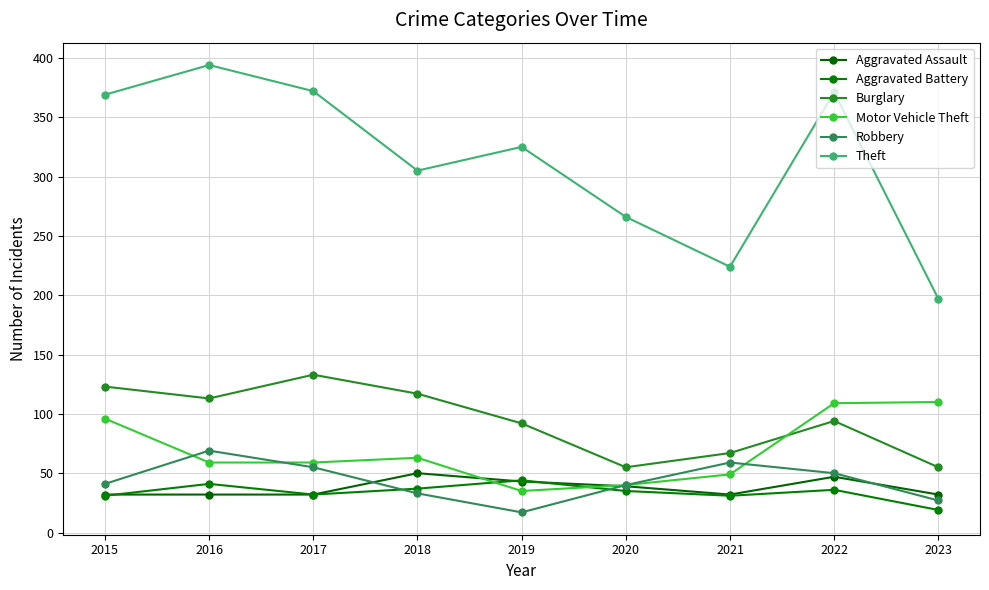

The value of Burglary at 2020 is 55. True or false?

True